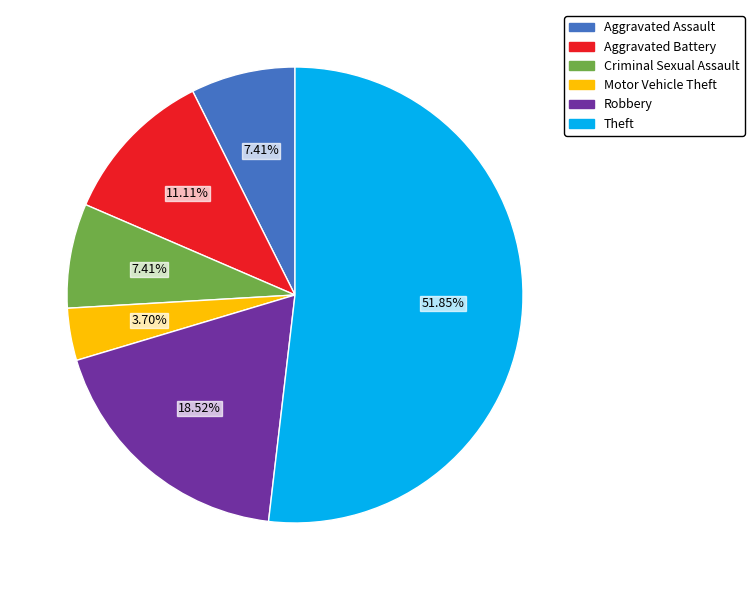

Approximately how many times larger is the value at Criminal Sexual Assault compared to Aggravated Assault?

1.0